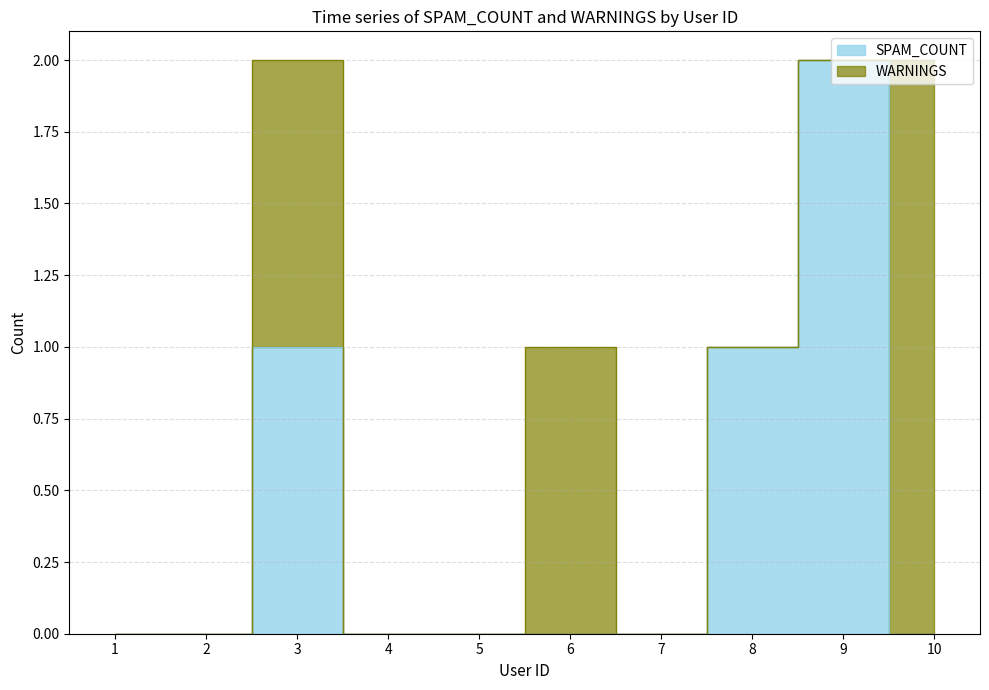

Rank the categories by value from lowest to highest.

1, 2, 4, 5, 6, 7, 10, 3, 8, 9